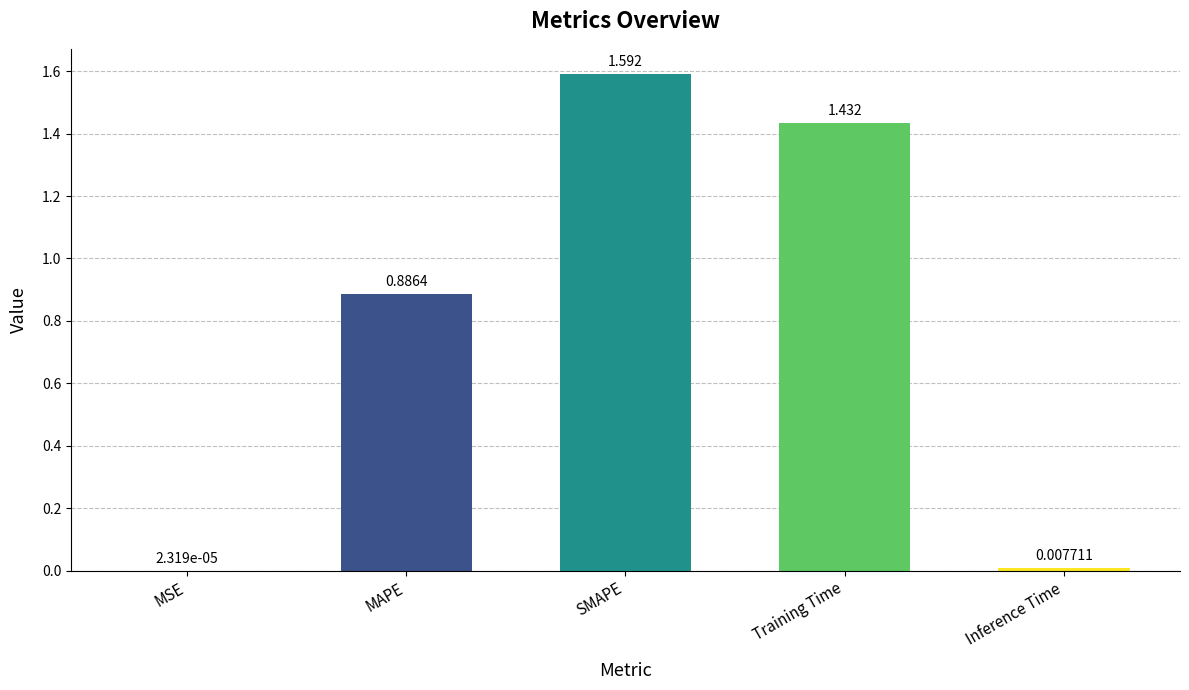

What is the average value?

0.8